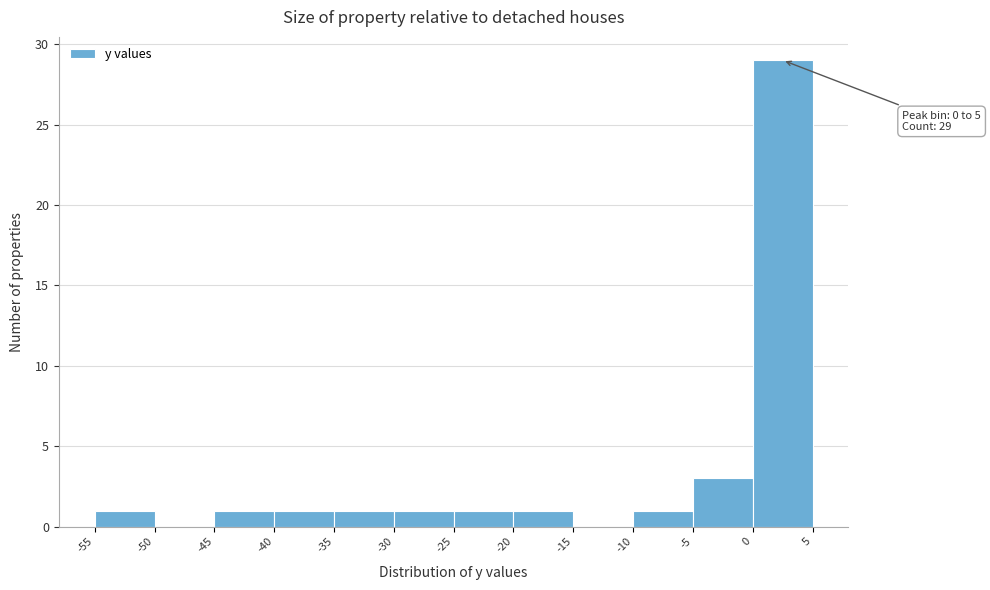

Over which range of the x-axis is the bar tallest?

0 to 5